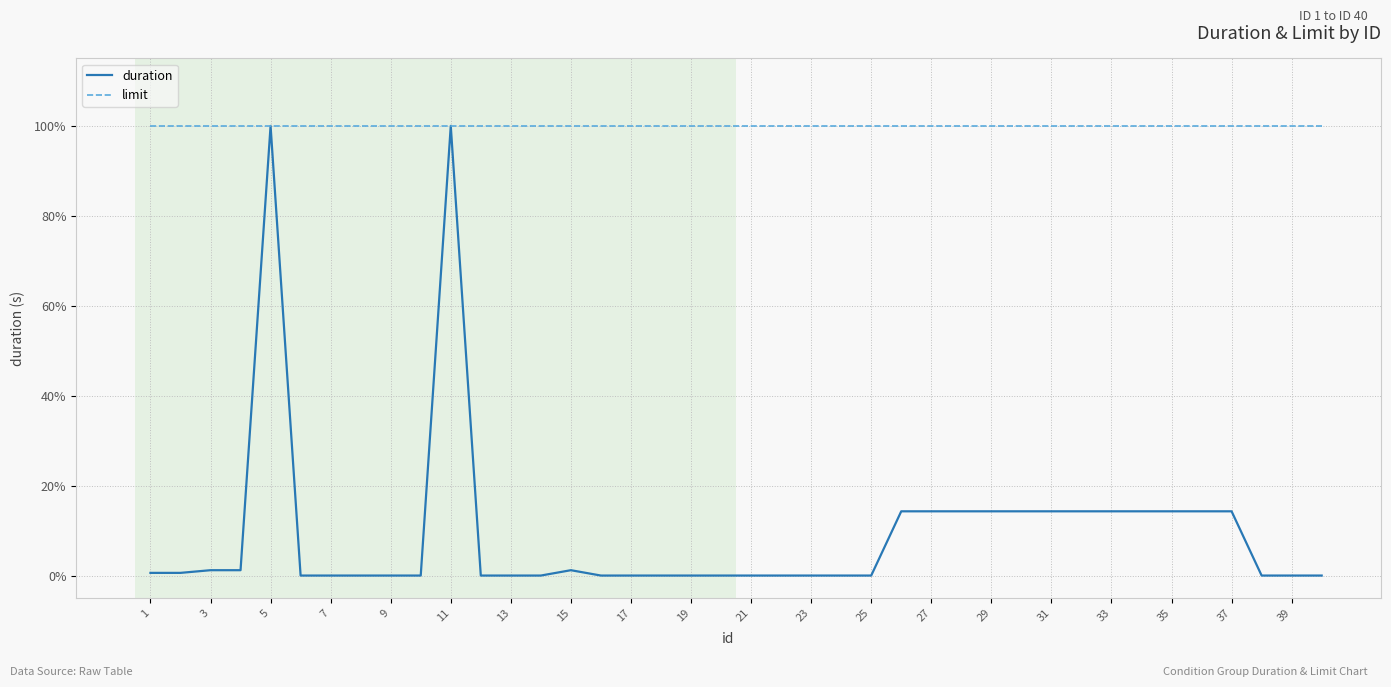

What is the maximum value shown in the chart?

100.0